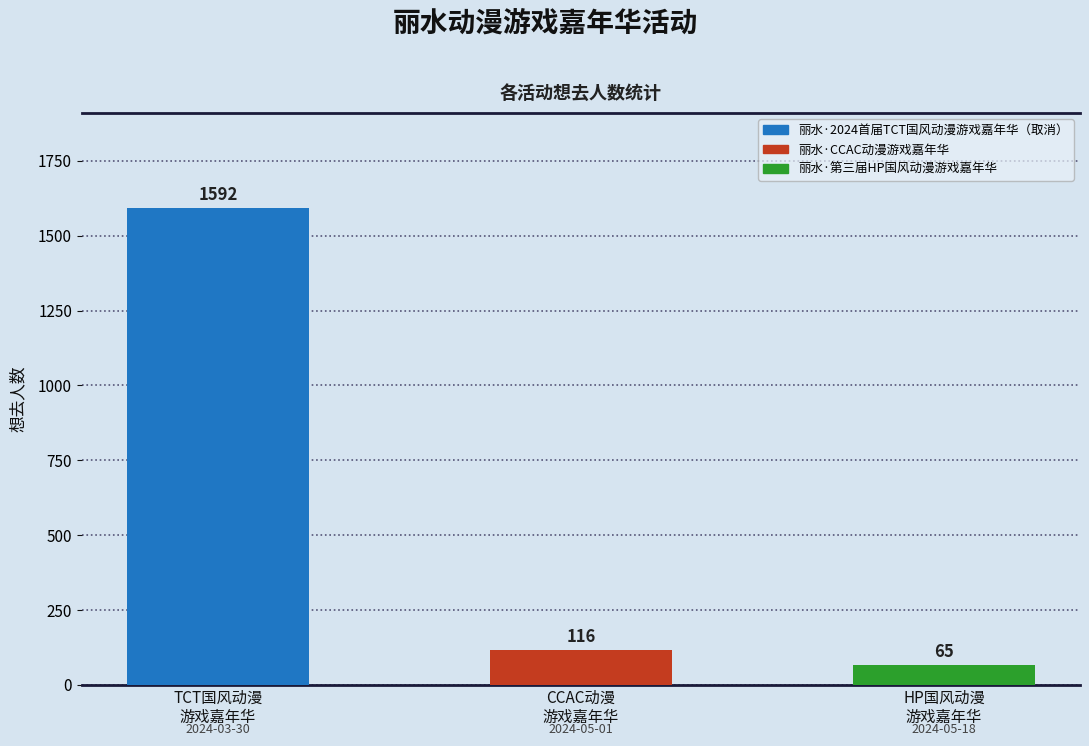

List the labels in order of value, largest first.

TCT国风动漫
游戏嘉年华, CCAC动漫
游戏嘉年华, HP国风动漫
游戏嘉年华